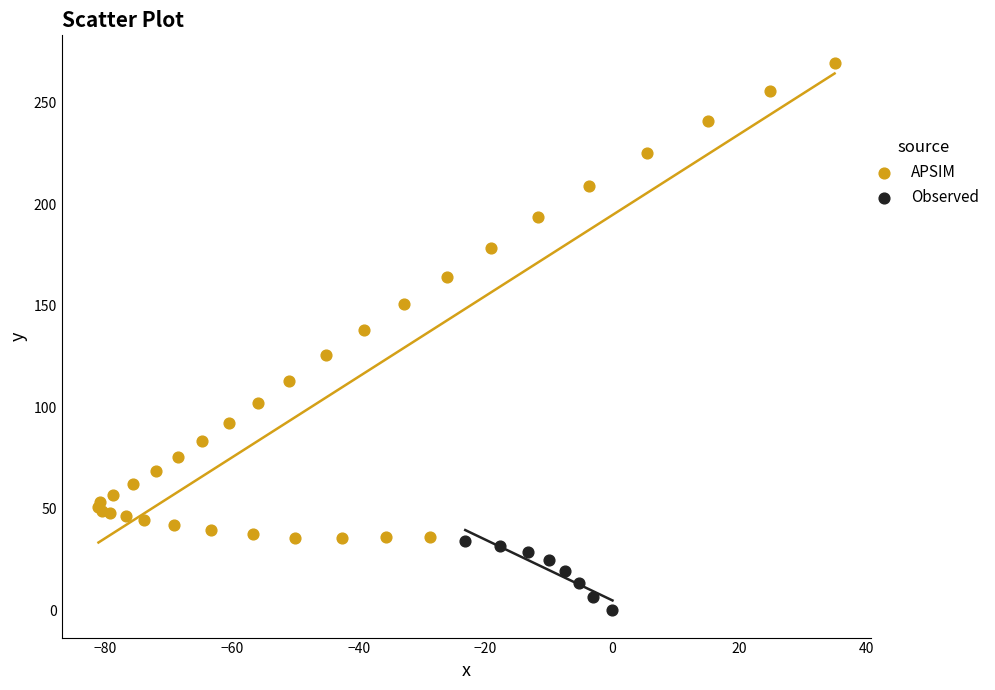

Which series reaches the minimum Y coordinate?

Observed